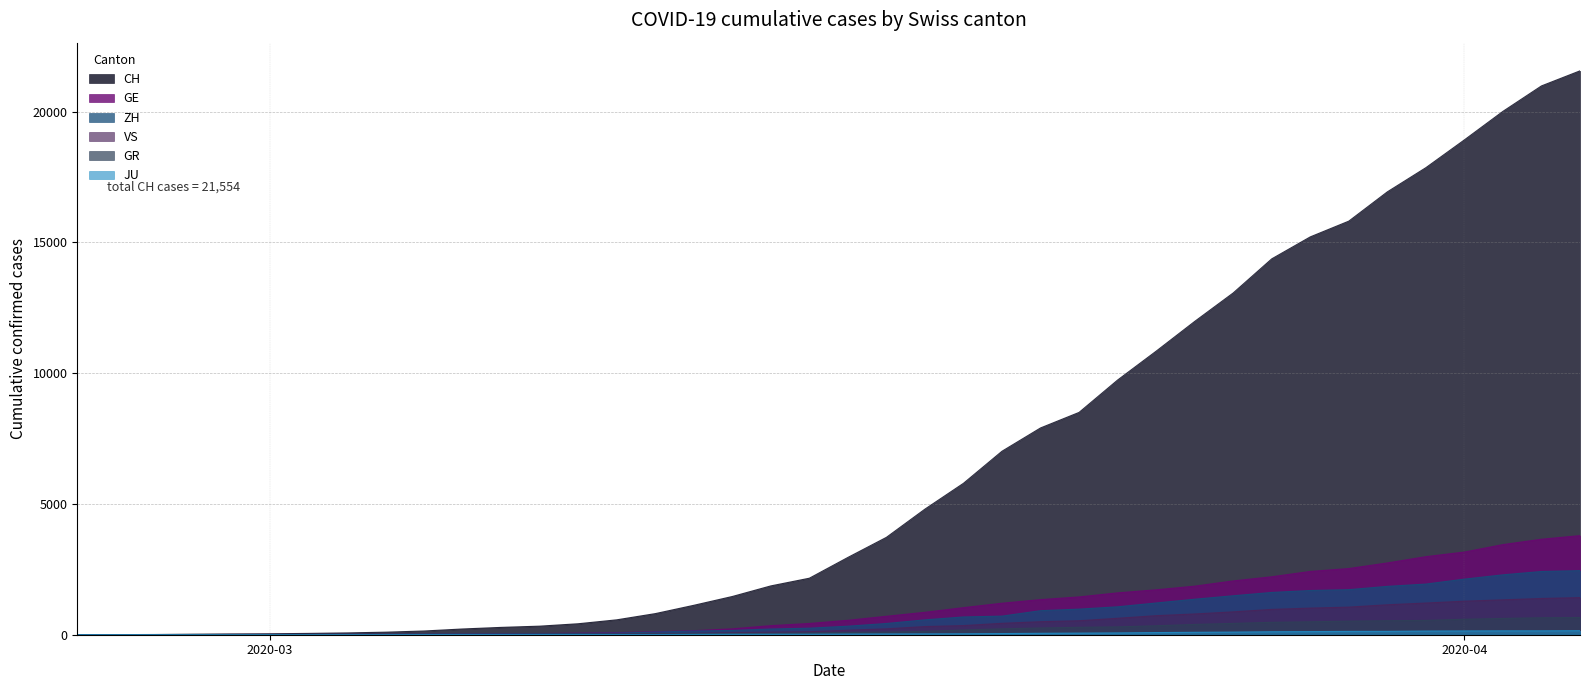

Which series has the widest spread of values?

CH